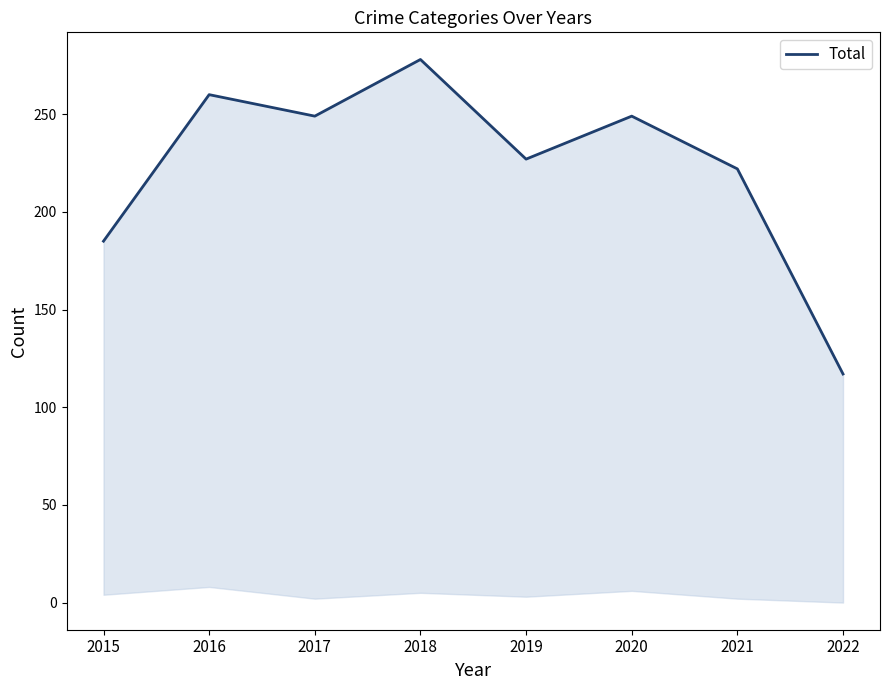

List the labels in order of value, smallest first.

2022, 2015, 2021, 2019, 2017, 2020, 2016, 2018